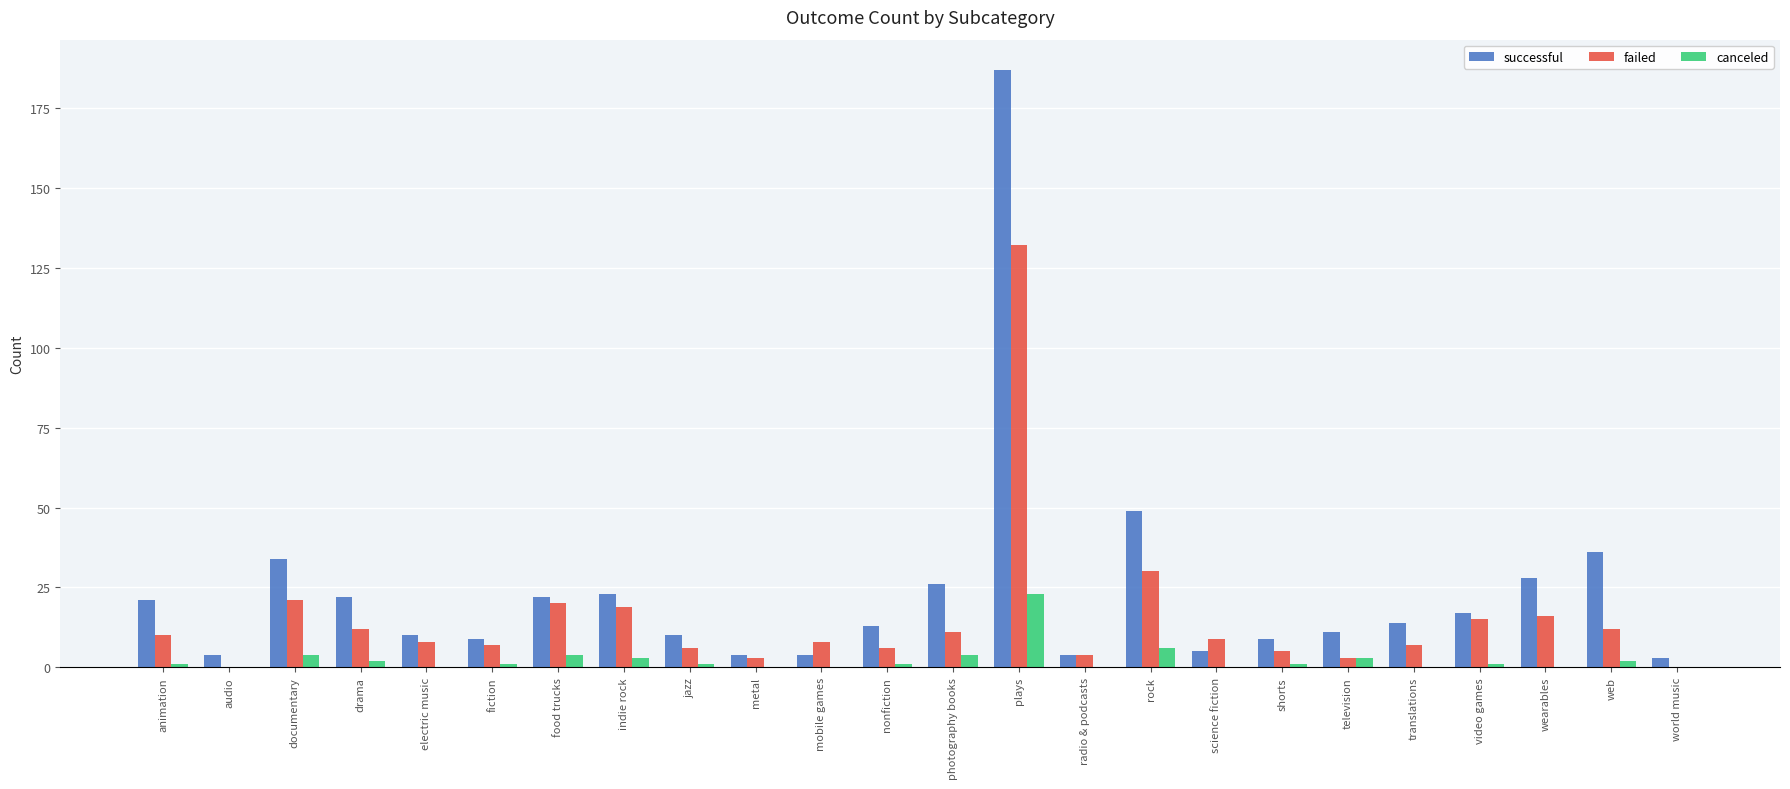

At which category is the sum across all series the highest?

plays